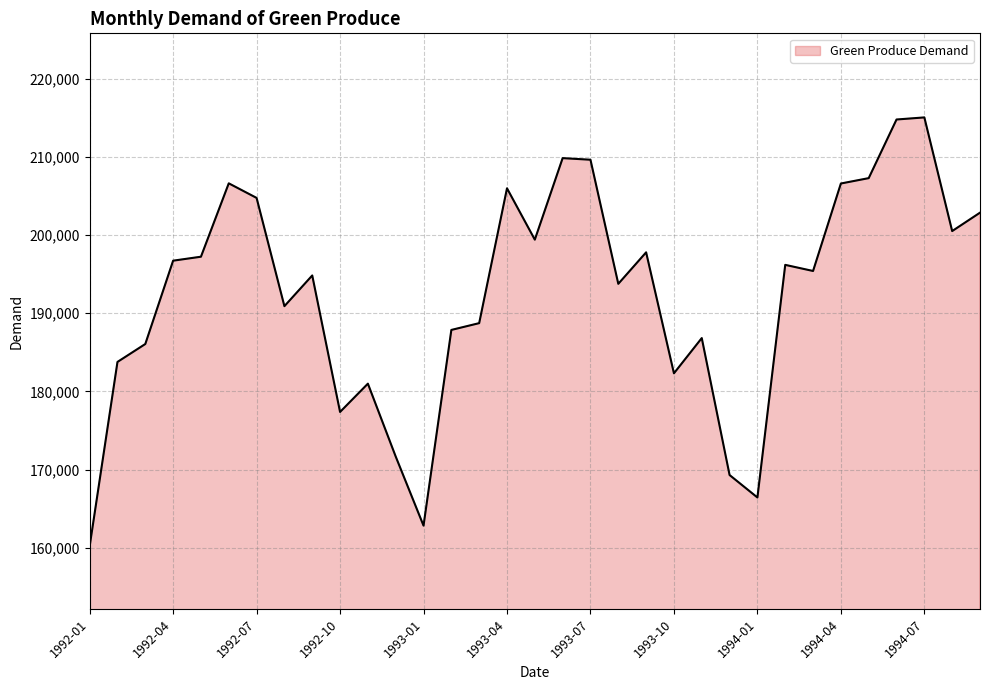

What is the maximum value shown in the chart?

215045